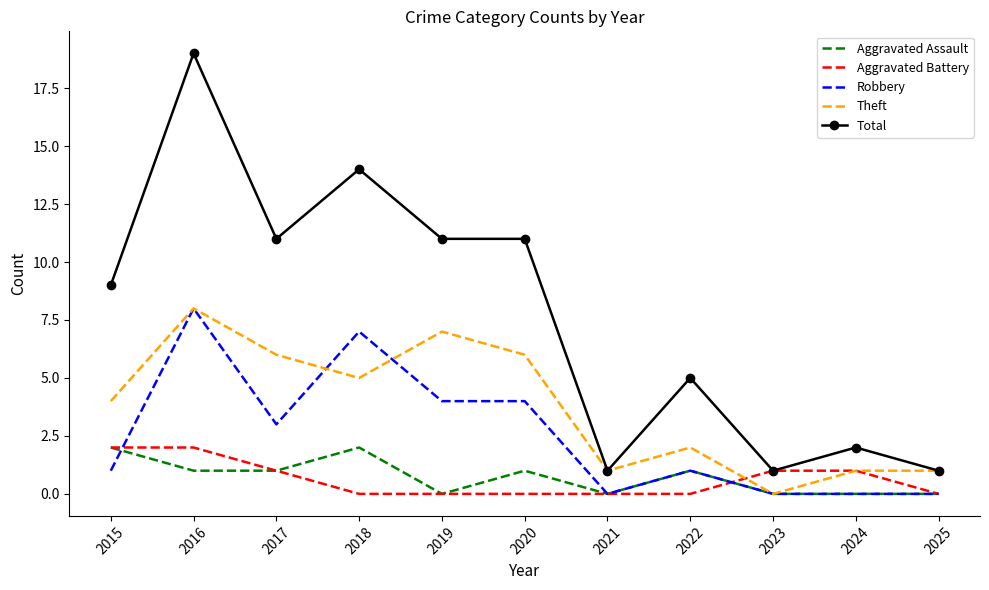

What are all the series names shown in the legend?

Aggravated Assault, Aggravated Battery, Robbery, Theft, Total